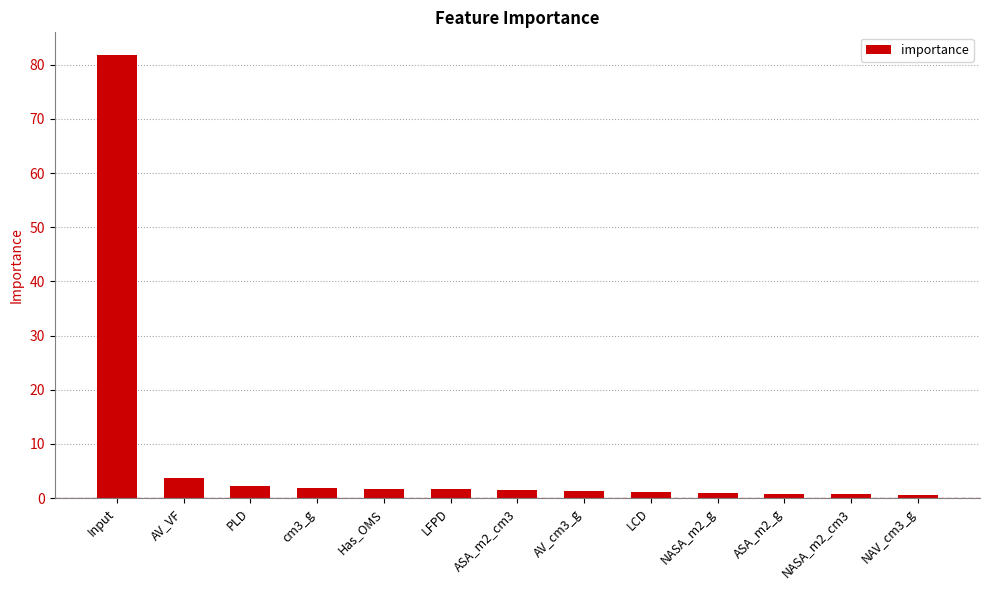

What is the average value?

7.7